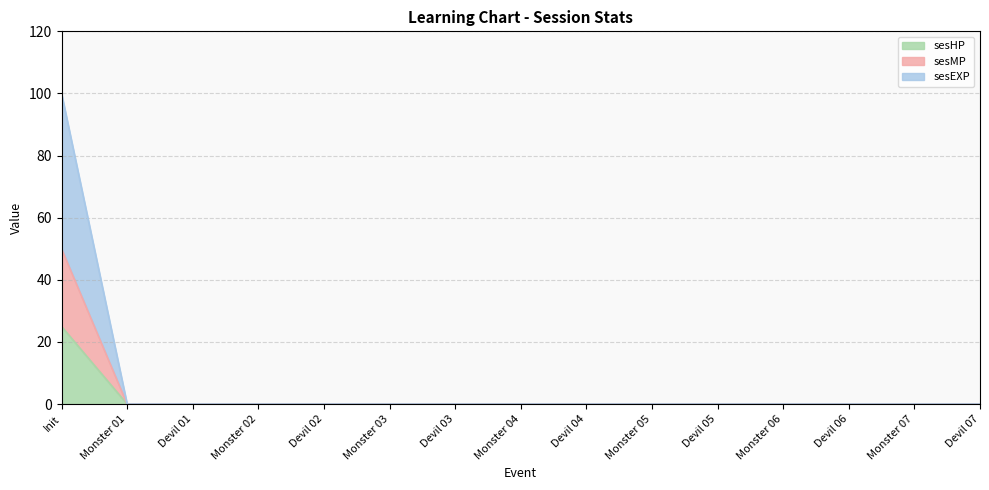

True or false: sesHP has a value of 25 at Init.

True